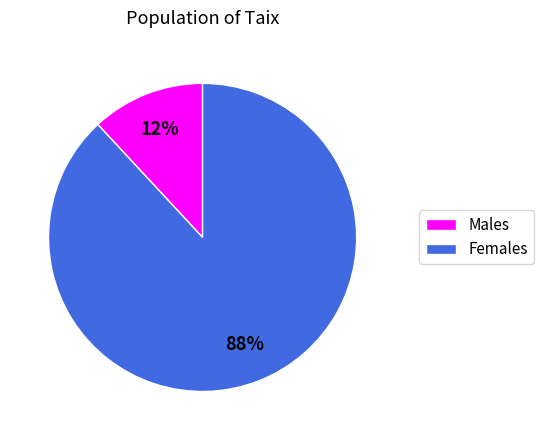

Does any single category account for the majority?

Yes